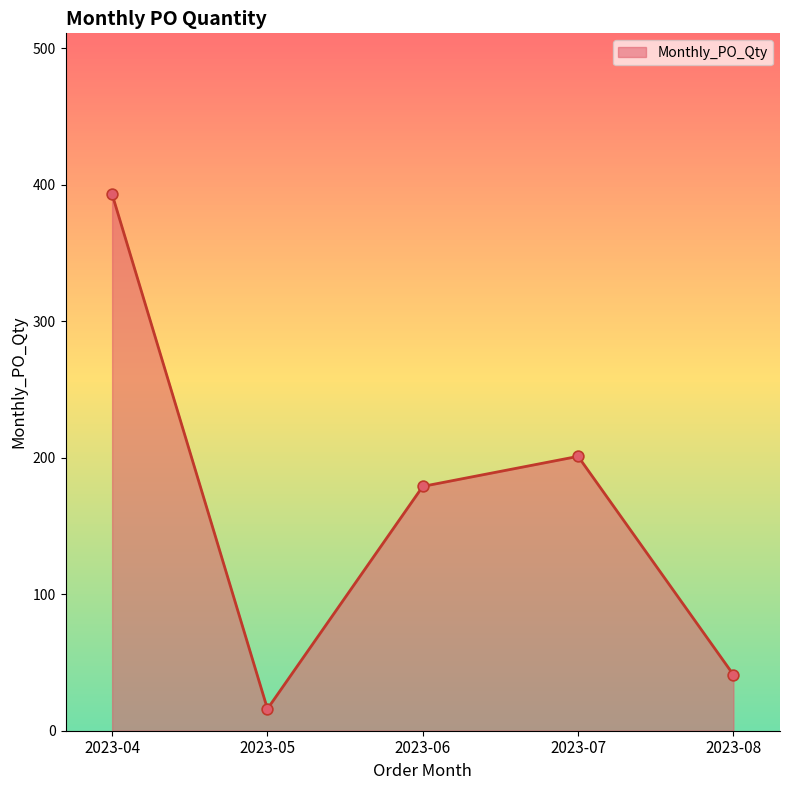

What is the ratio of the value at 2023-06 to the value at 2023-04?

0.5